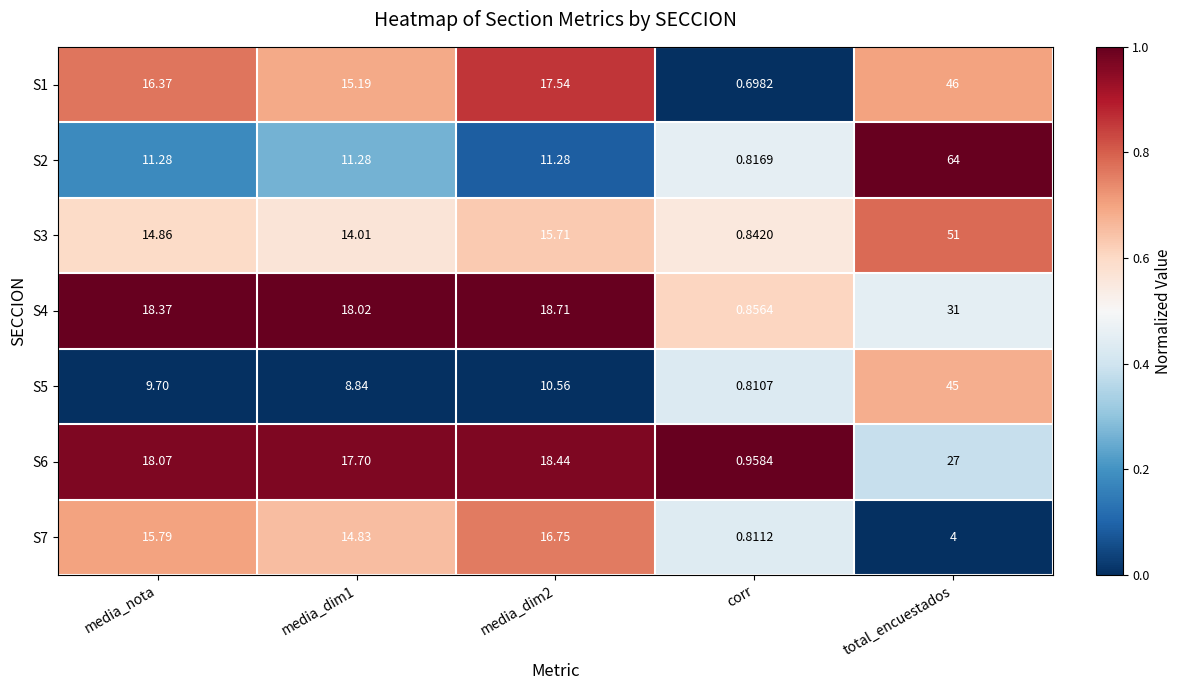

Between media_nota and corr, which series saw the biggest shift?

S4